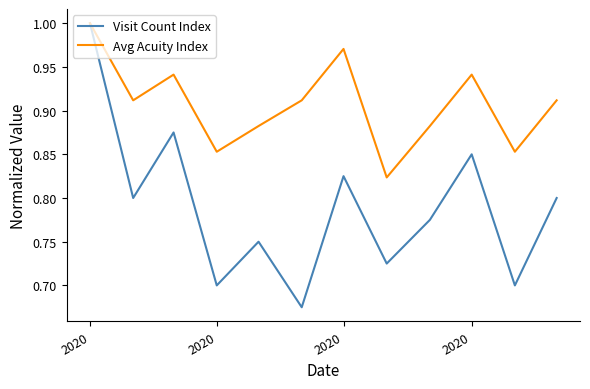

Does the chart display data point markers on the line(s)?

No